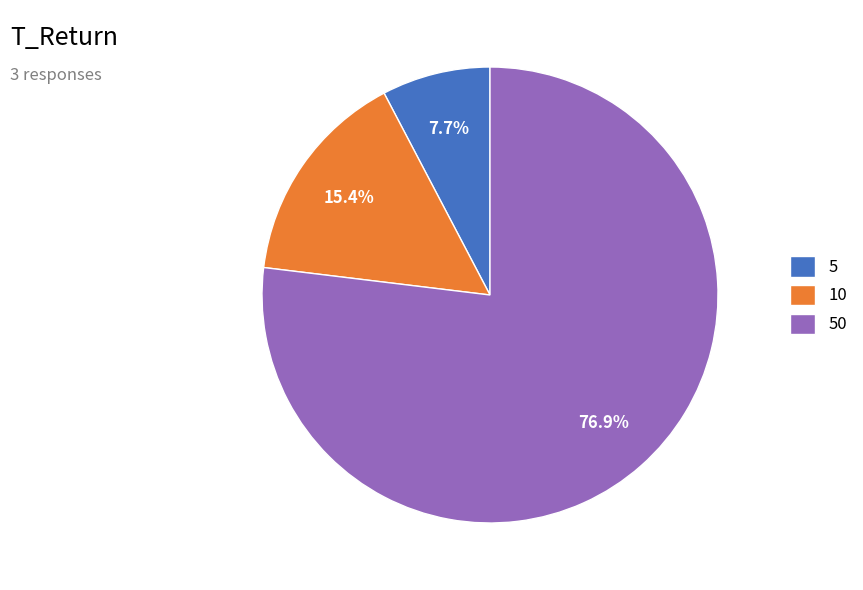

Does 5 account for over 50% of the chart?

No